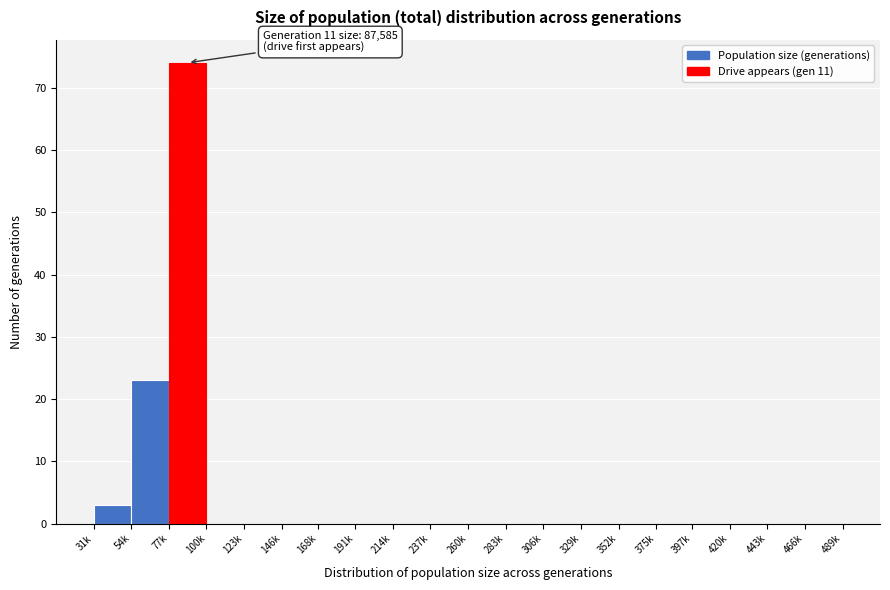

Reading right to left, transcribe all the data shown in this chart.

466k=0	443k=0	420k=0	397k=0	375k=0	352k=0	329k=0	306k=0	283k=0	260k=0	237k=0	214k=0	191k=0	168k=0	146k=0	123k=0	100k=0	77k=74	54k=23	31k=3